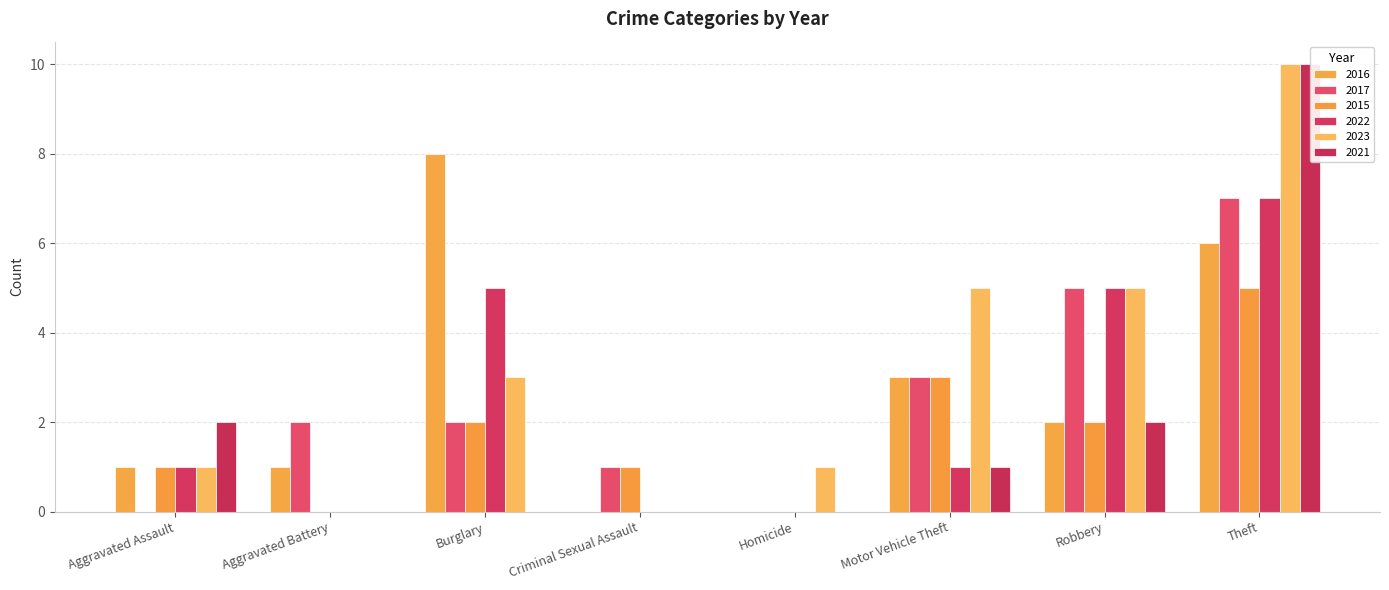

Does the chart contain any negative values?

No